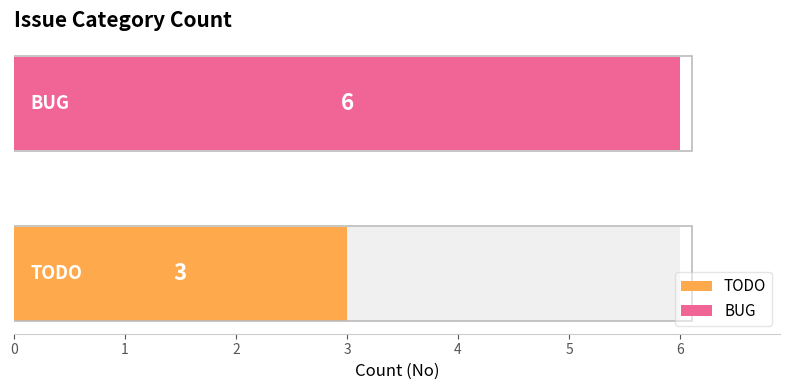

What is the value of the 1st bar from the left?

3